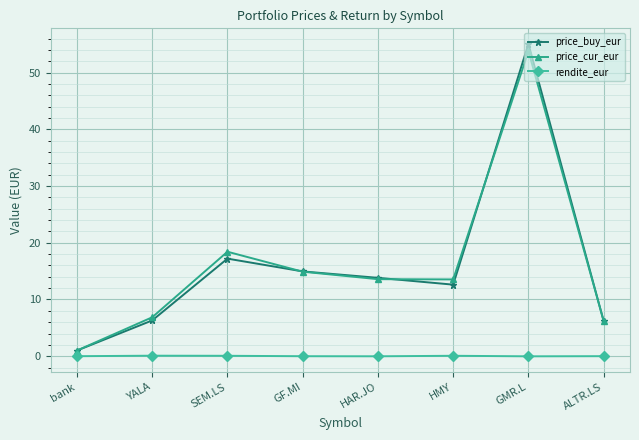

What is the label of the 7th point from the right?

YALA